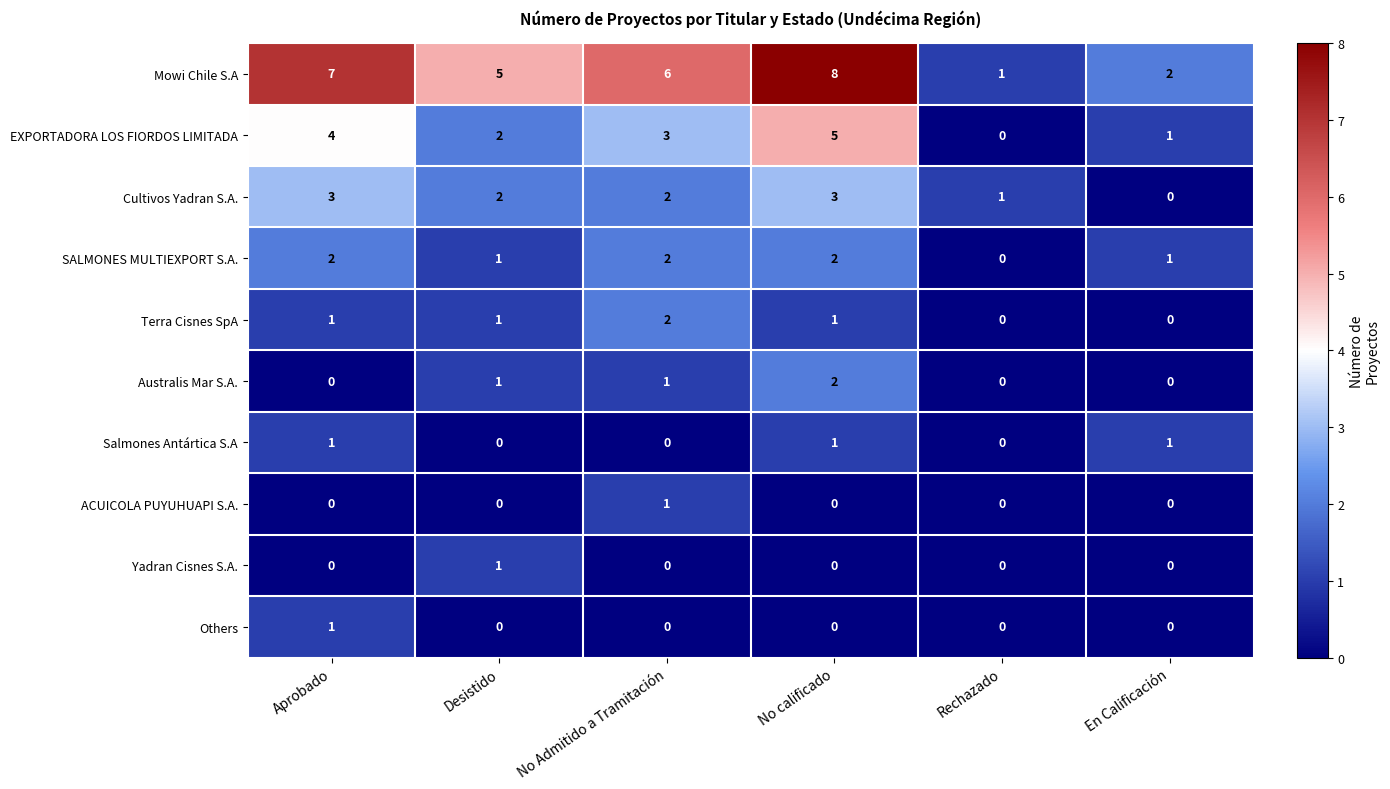

What is the highest value of the EXPORTADORA LOS FIORDOS LIMITADA series?

5